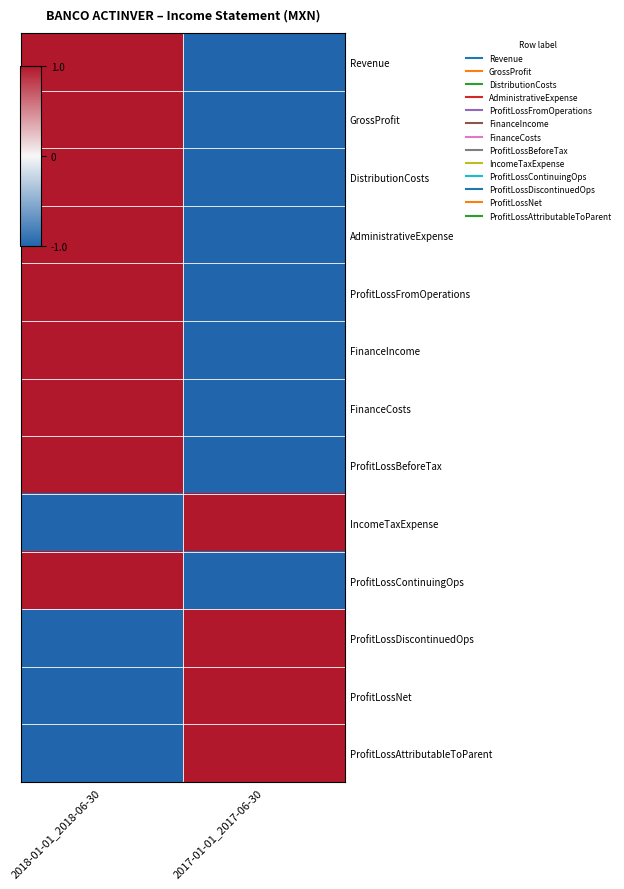

Between 2017-01-01_2017-06-30 and 2018-01-01_2018-06-30, which is larger?

2018-01-01_2018-06-30